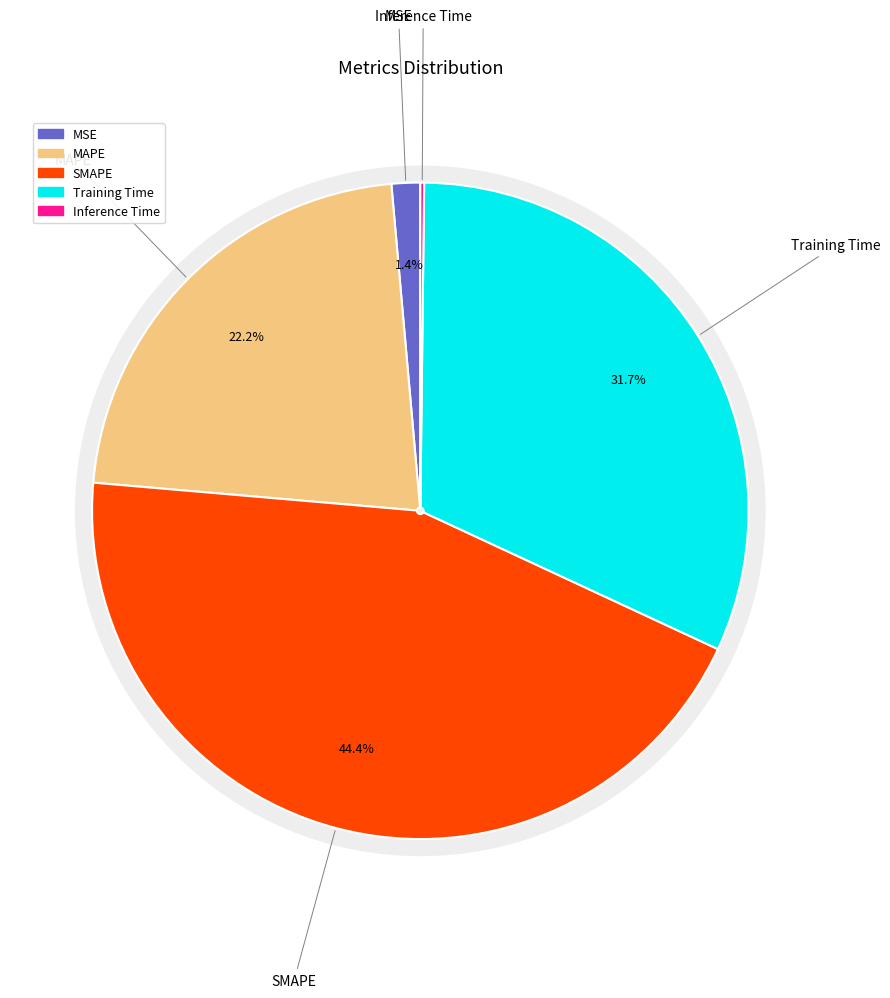

How much of the chart is everything except Training Time?

68.3%